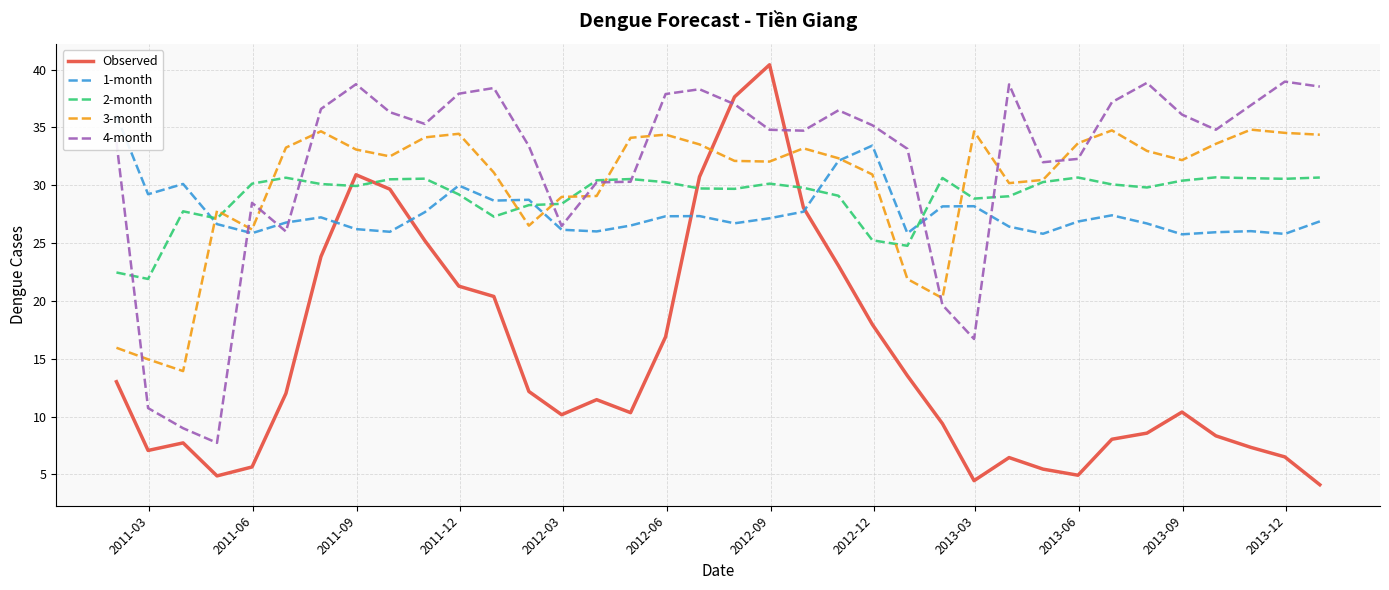

Which series ends up on top after the final intersection of 4-month and 3-month?

4-month